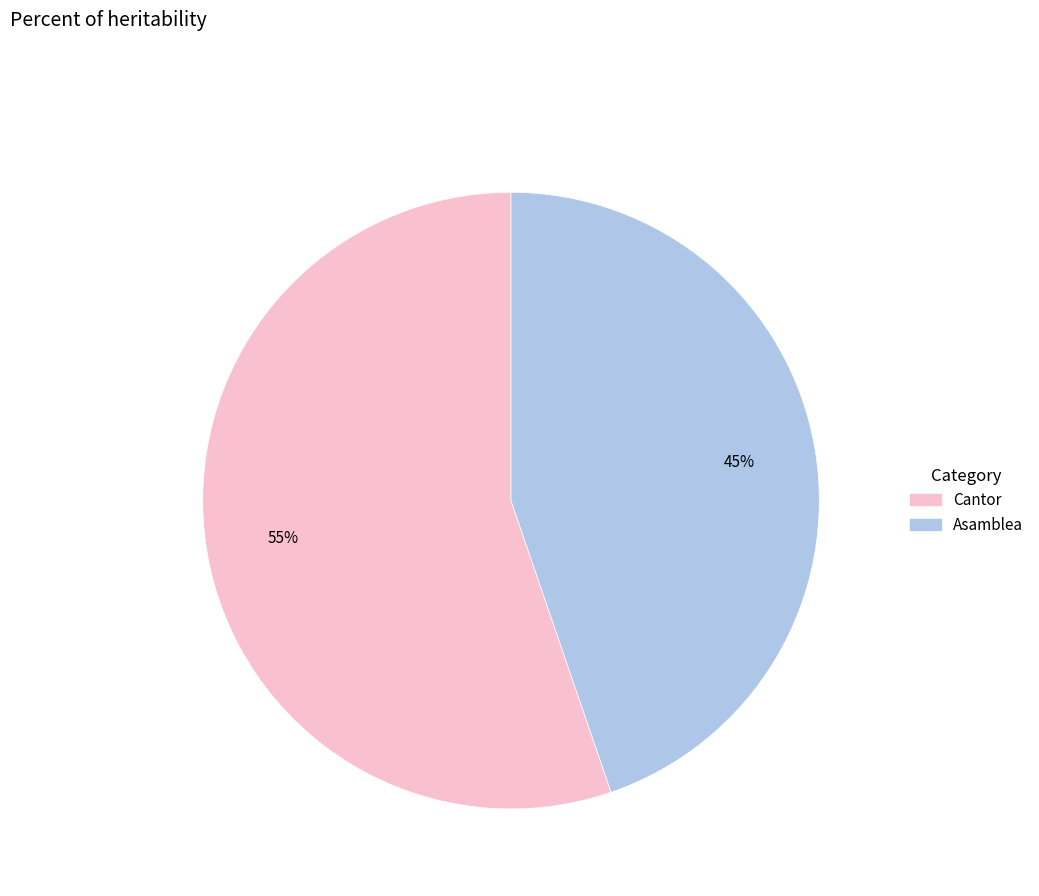

Is there a majority slice in this chart?

Yes